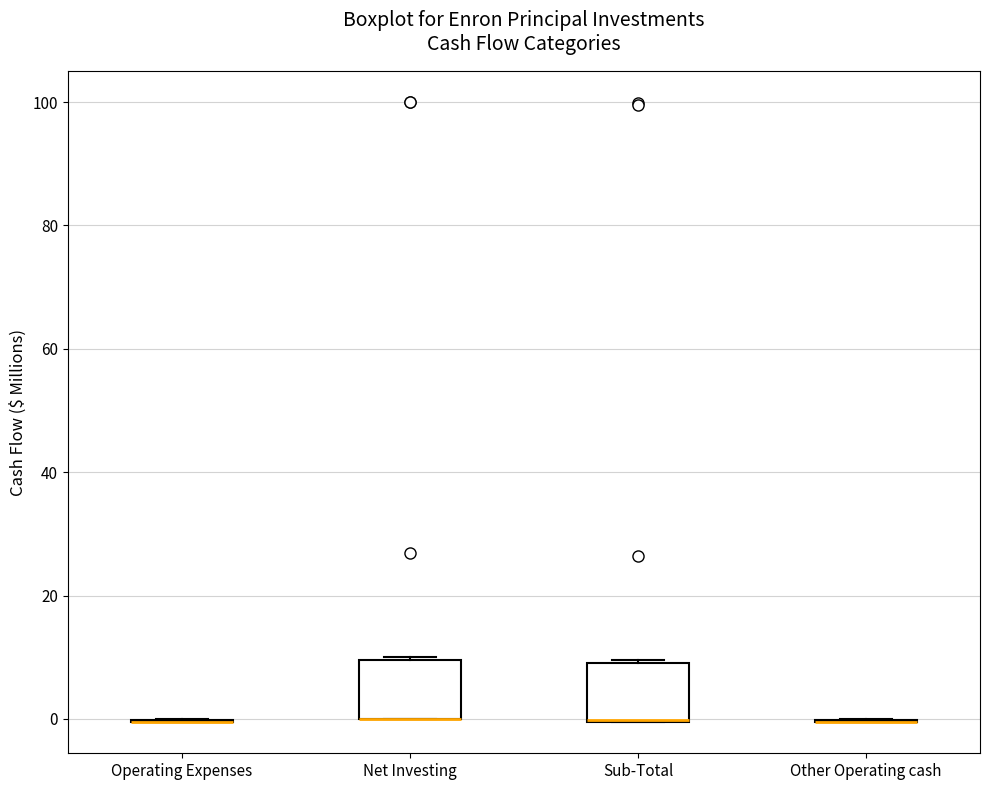

Reading left to right, transcribe this box plot: for each box, give where its median line is, the range the box spans, and where its two whiskers end, as read against the y-axis. The values are not printed on the chart, so give them approximately, as read against the axis.

Operating Expenses: box collapsed to a line at 0, whiskers 0 to 0
Net Investing: median 0 (drawn on the box's lower edge), box 0 to 10, whiskers 0 to 10
Sub-Total: median 0 (drawn on the box's lower edge), box 0 to 10, whiskers 0 to 10
Other Operating cash: box collapsed to a line at 0, whiskers 0 to 0